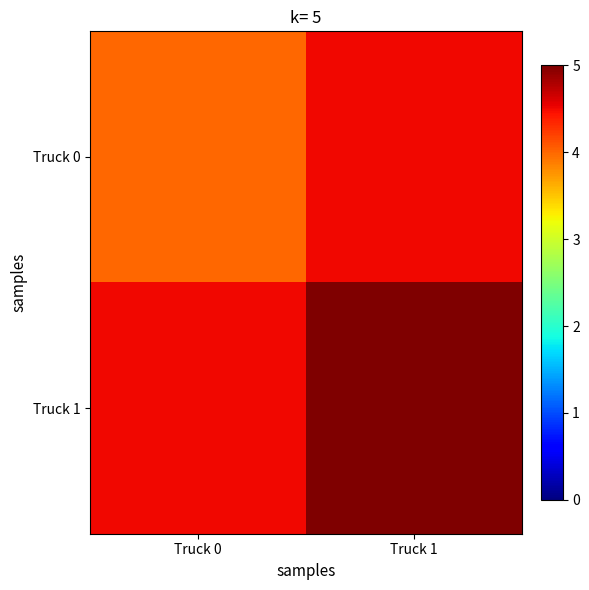

What is the total value across all series at Truck 0?

8.5